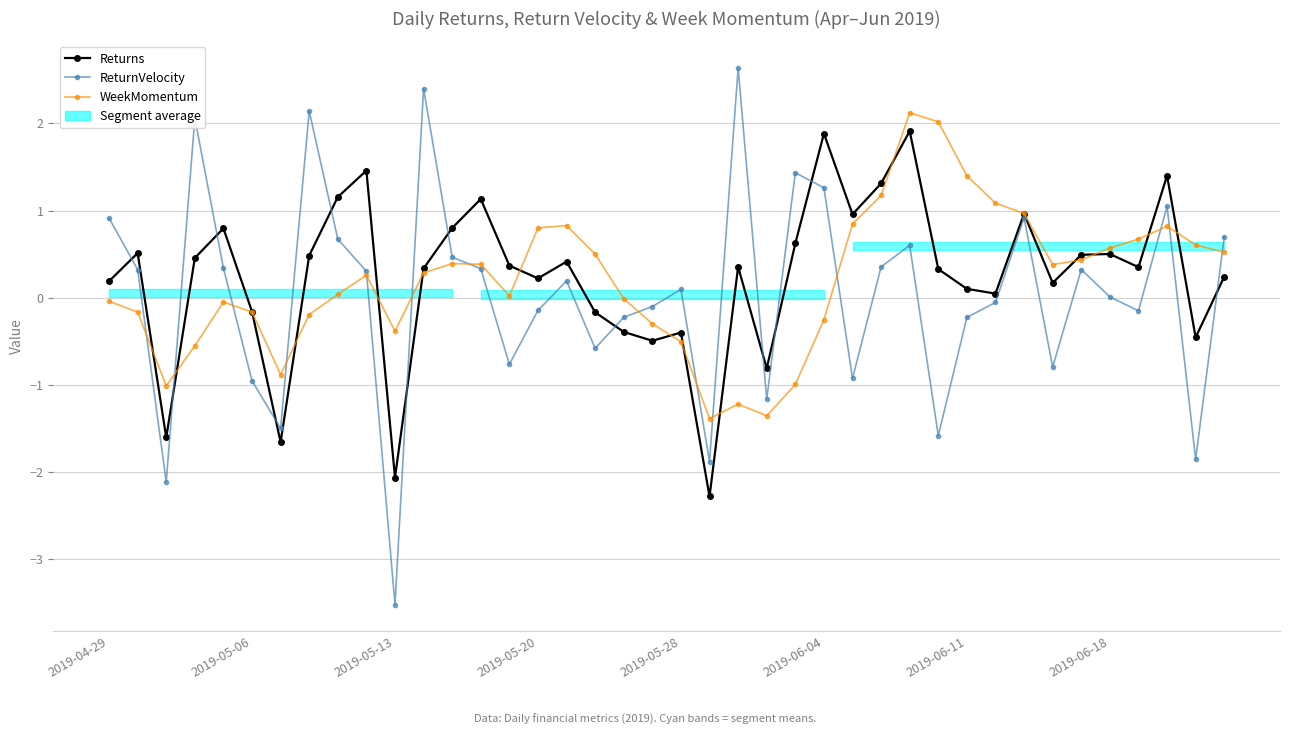

What is the difference between the maximum and minimum values in the ReturnVelocity series?

6.2